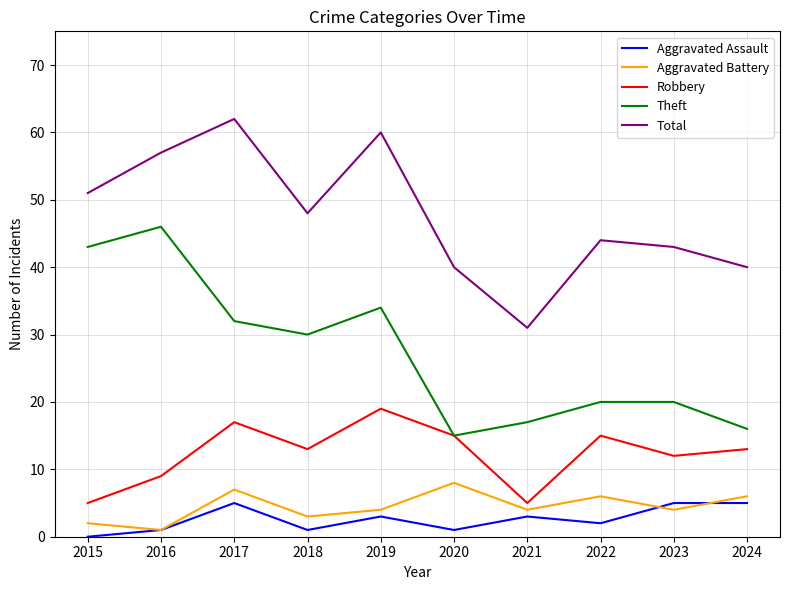

Reading left to right, transcribe all the data shown in this chart.

Aggravated Assault: 0	1	5	1	3	1	3	2	5	5
Aggravated Battery: 2	1	7	3	4	8	4	6	4	6
Robbery: 5	9	17	13	19	15	5	15	12	13
Theft: 43	46	32	30	34	15	17	20	20	16
Total: 51	57	62	48	60	40	31	44	43	40